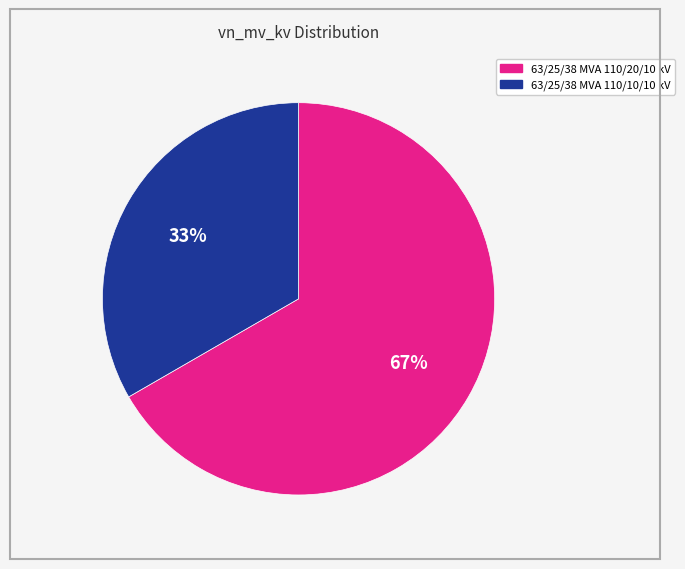

Approximately how many times larger is the value at 63/25/38 MVA 110/20/10 kV compared to 63/25/38 MVA 110/10/10 kV?

2.0